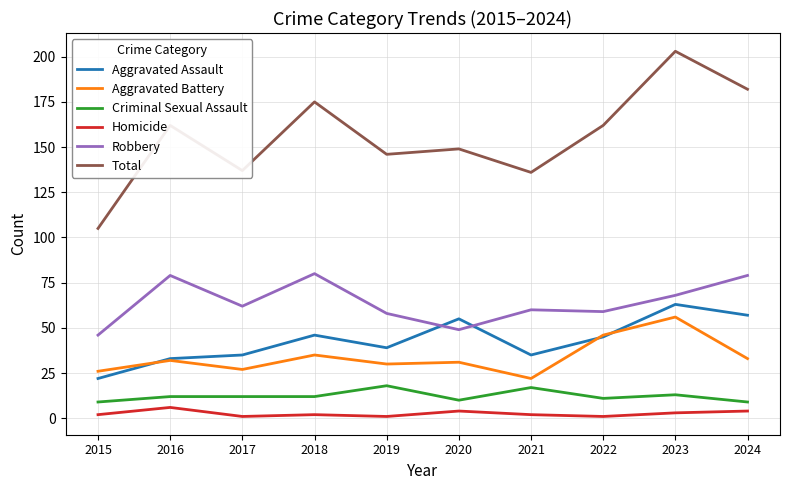

Reading left to right, extract all data points from this chart.

Aggravated Assault: 2015=22	2016=33	2017=35	2018=46	2019=39	2020=55	2021=35	2022=45	2023=63	2024=57
Aggravated Battery: 2015=26	2016=32	2017=27	2018=35	2019=30	2020=31	2021=22	2022=46	2023=56	2024=33
Criminal Sexual Assault: 2015=9	2016=12	2017=12	2018=12	2019=18	2020=10	2021=17	2022=11	2023=13	2024=9
Homicide: 2015=2	2016=6	2017=1	2018=2	2019=1	2020=4	2021=2	2022=1	2023=3	2024=4
Robbery: 2015=46	2016=79	2017=62	2018=80	2019=58	2020=49	2021=60	2022=59	2023=68	2024=79
Total: 2015=105	2016=162	2017=137	2018=175	2019=146	2020=149	2021=136	2022=162	2023=203	2024=182